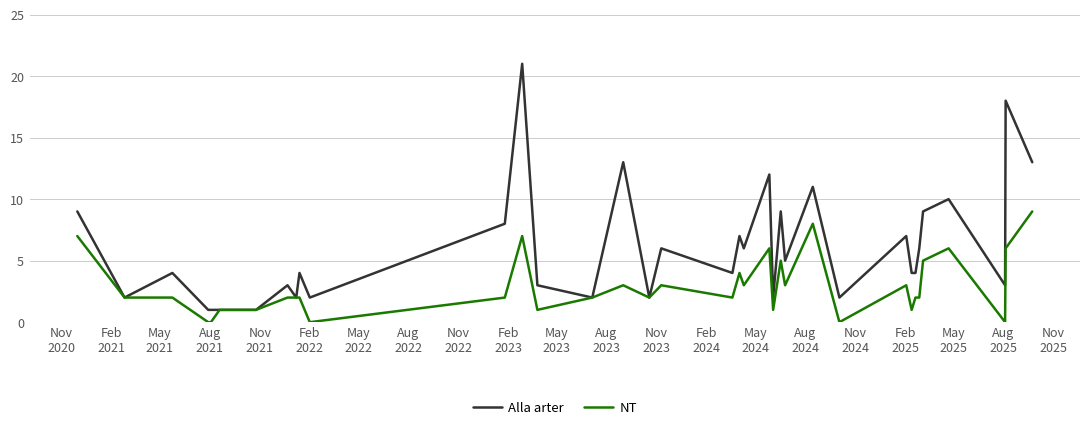

Rank the series by their average value, from lowest to highest.

NT, Alla arter